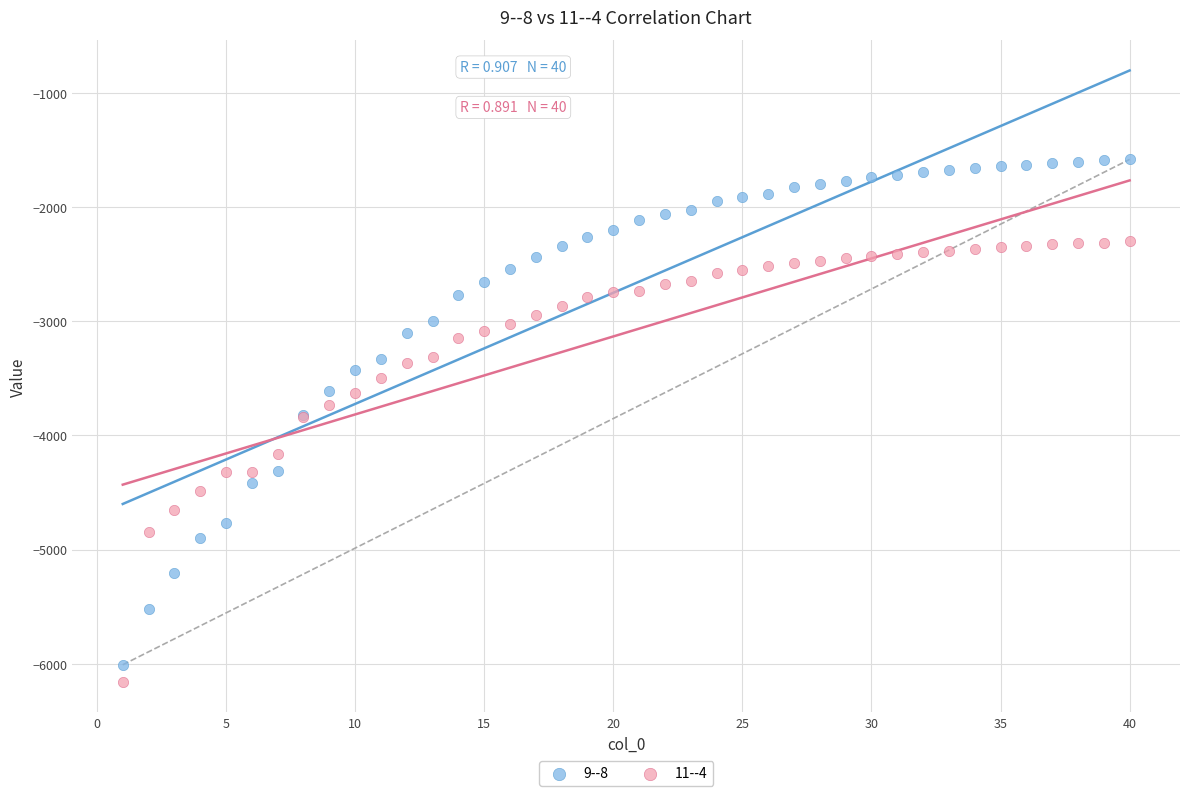

Which series has the widest spread of Y values?

9--8